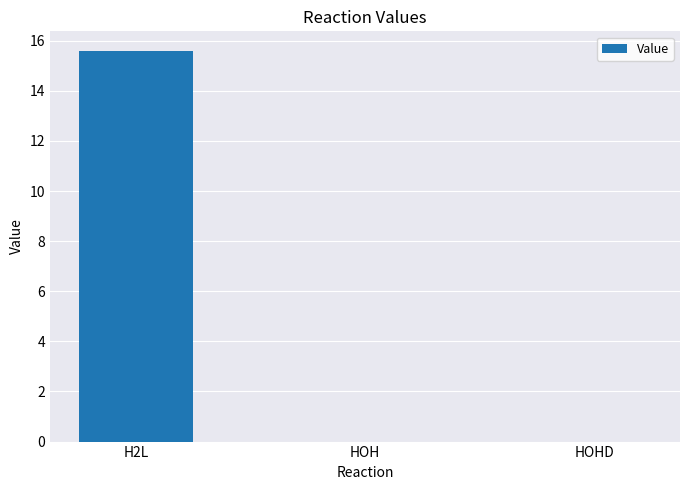

Count the number of categories in the chart.

3